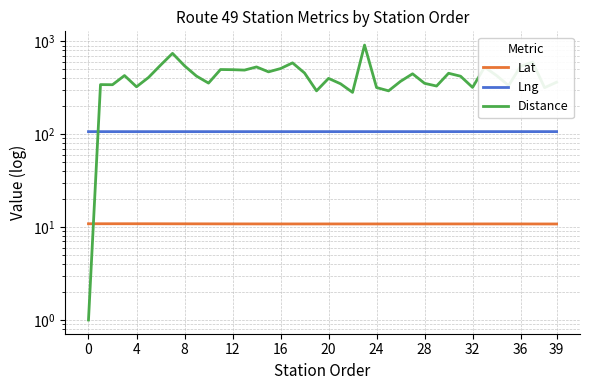

What is the sum of the Lng values at 28 and 31?

213.2